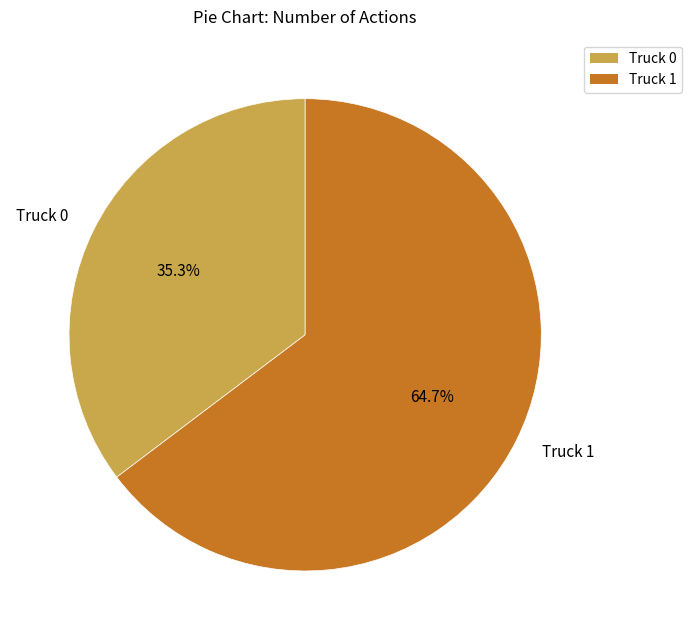

True or false: Truck 1 accounts for 57% of the total.

False